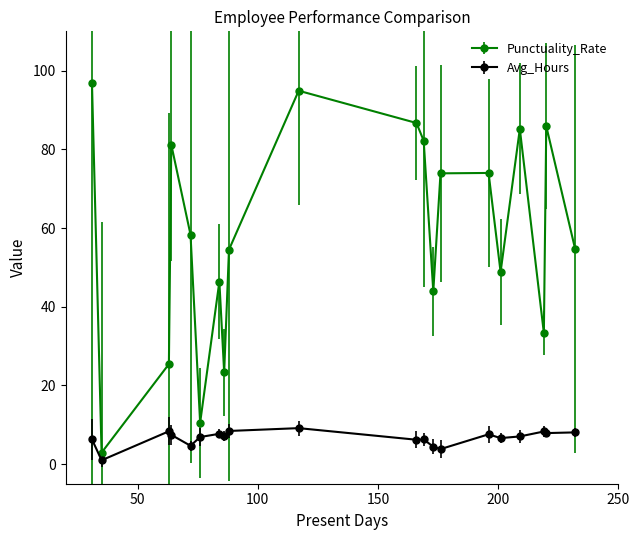

True or false: Avg_Hours and Punctuality_Rate cross at least once.

False